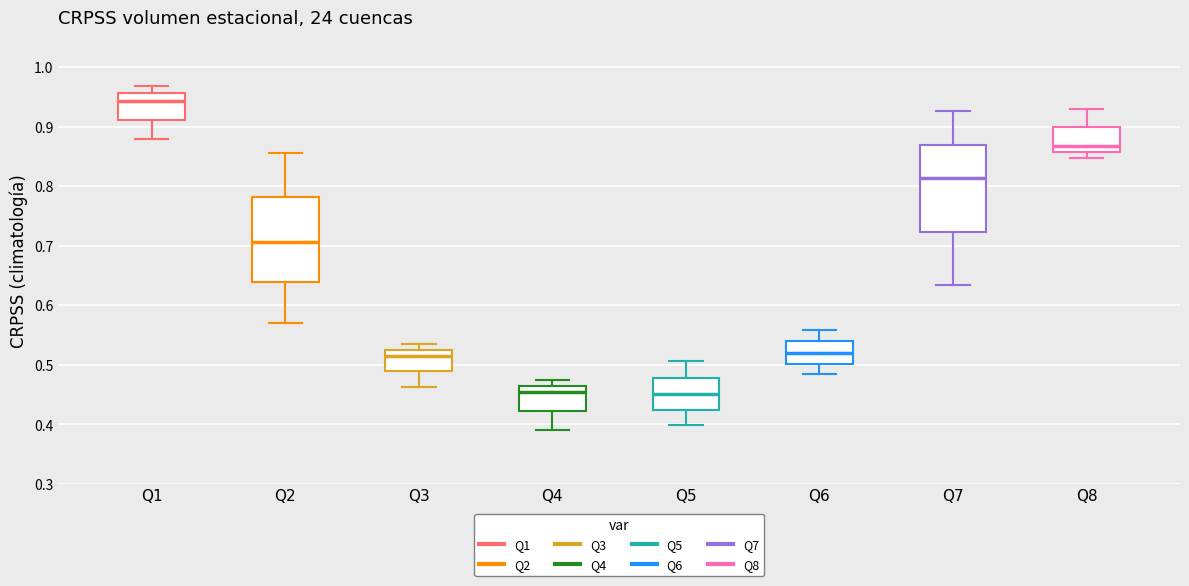

Where does the median line of the box for Q4 sit on the y-axis? The values are not printed on the chart, so give them approximately, as read against the axis.

0.45